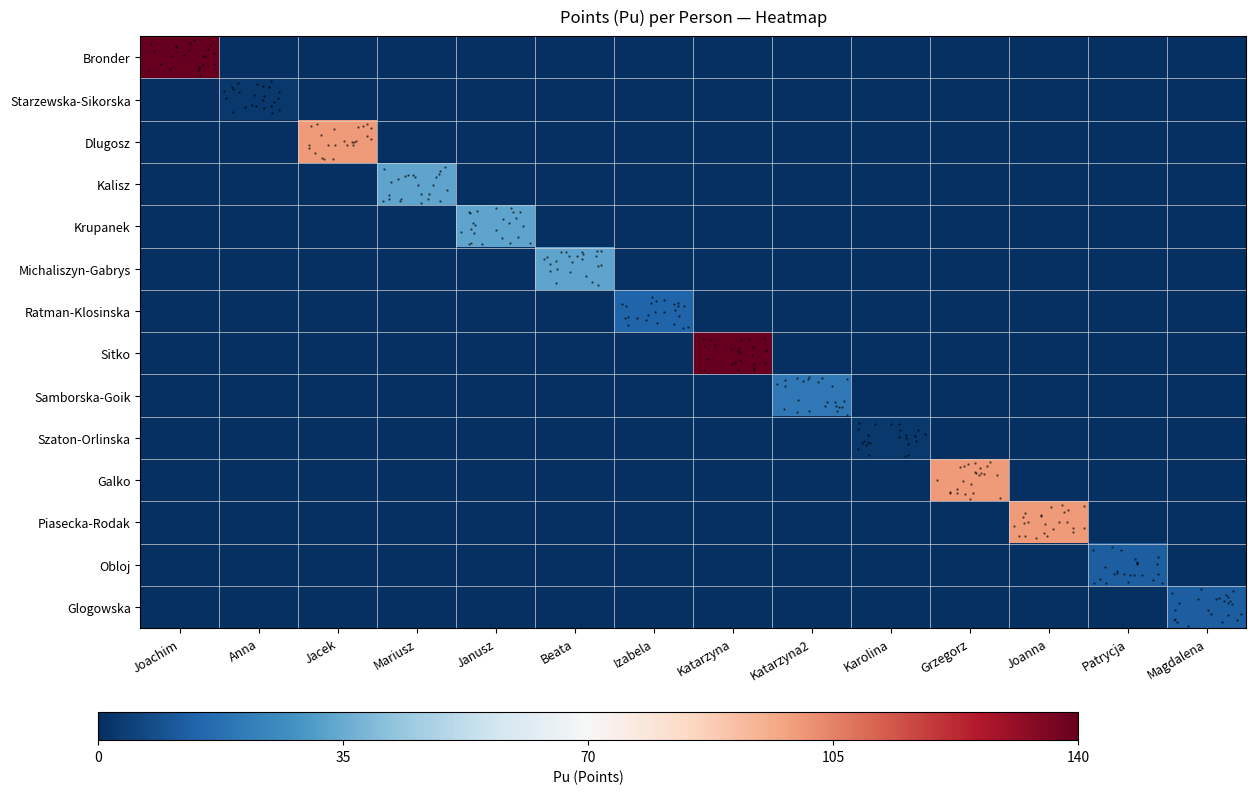

List the labels in order of Sitko value, largest first.

Katarzyna, Joachim, Anna, Jacek, Mariusz, Janusz, Beata, Izabela, Katarzyna2, Karolina, Grzegorz, Joanna, Patrycja, Magdalena